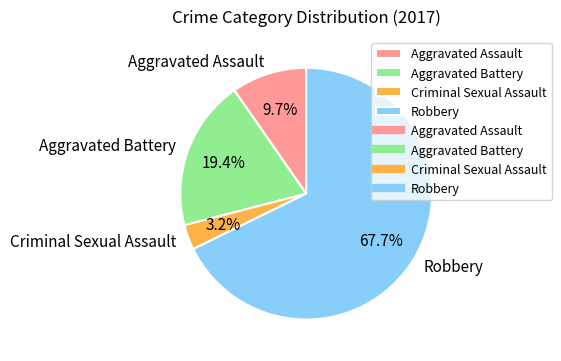

Which has a higher value, Aggravated Battery or Robbery?

Robbery